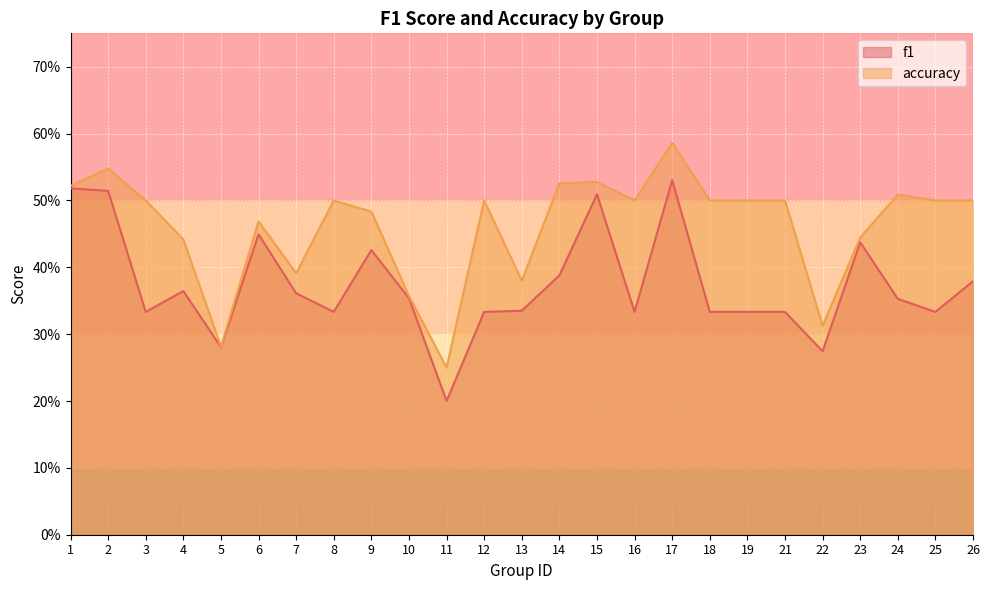

What is the sum of the f1 values at 7 and 21?

0.7